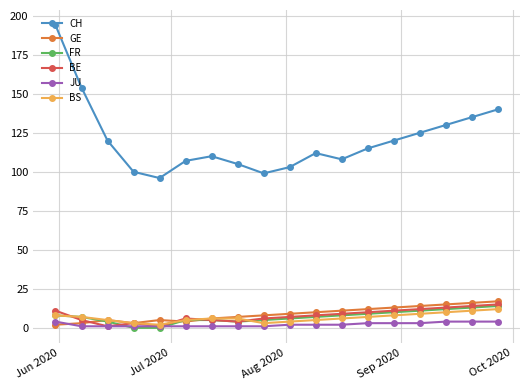

What is the maximum value for BS?

12